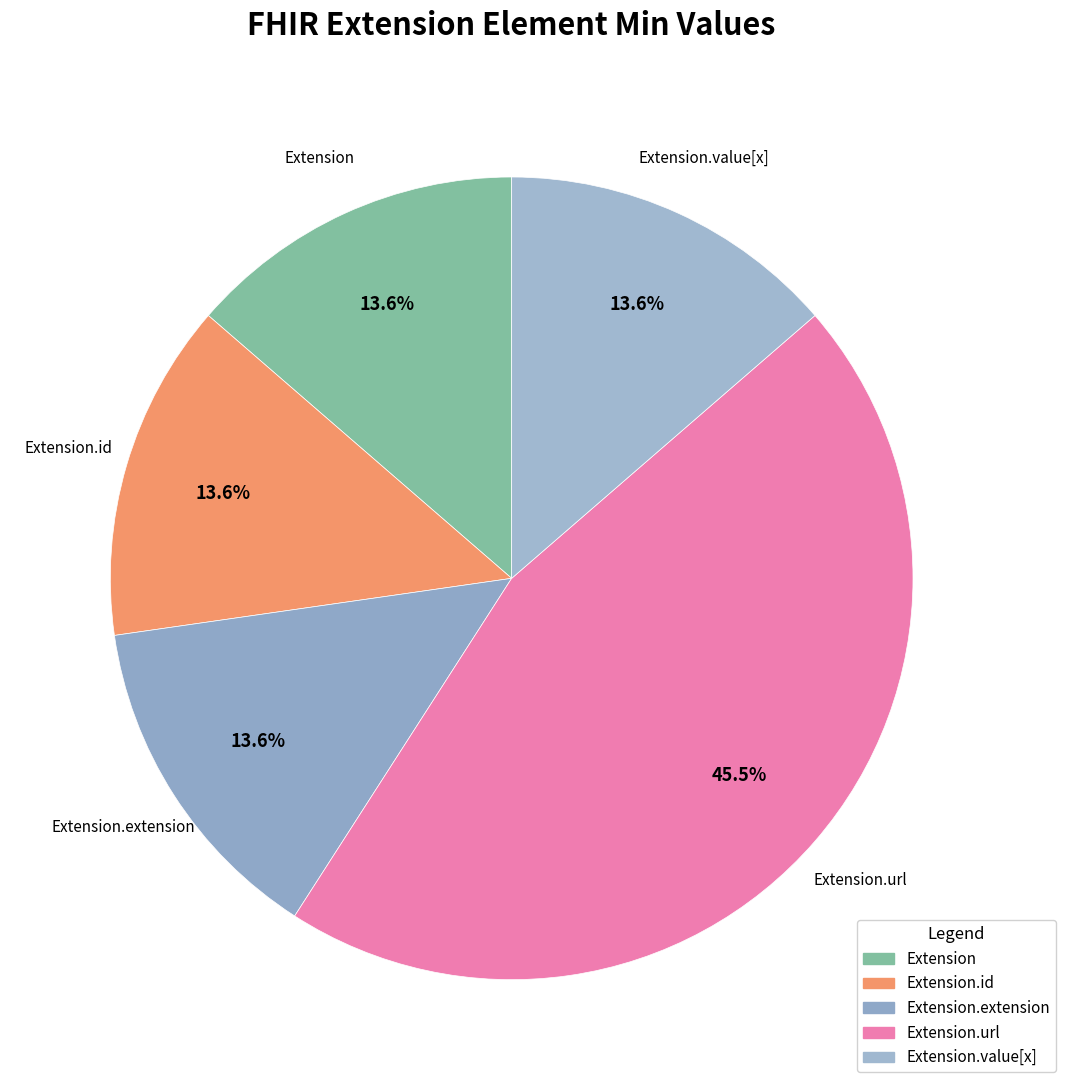

To the nearest percent, what is the average slice percentage?

20%